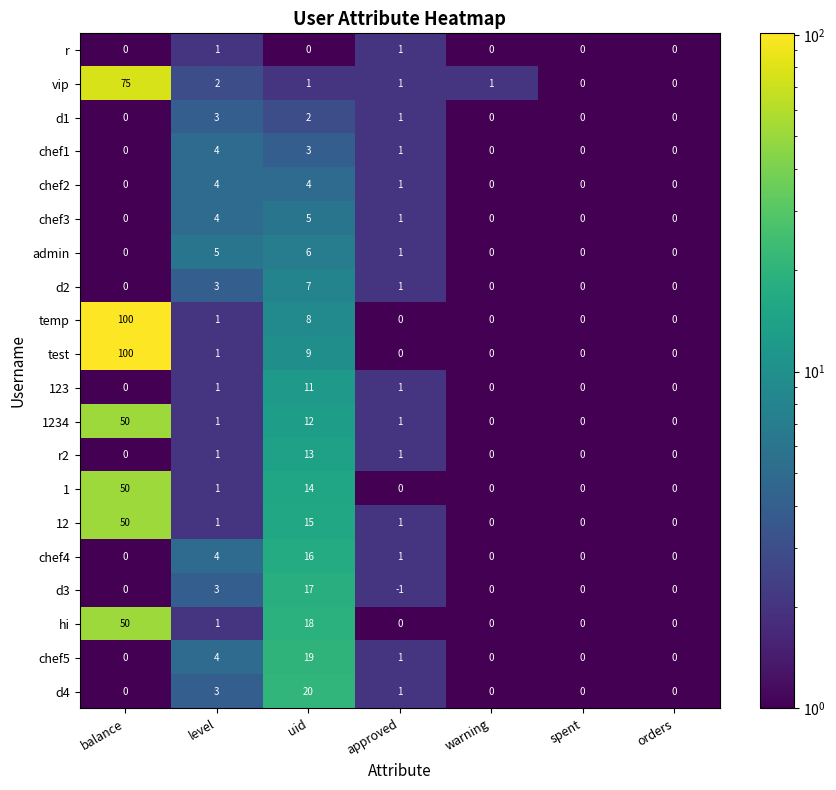

Which series changed the most between warning and spent?

vip